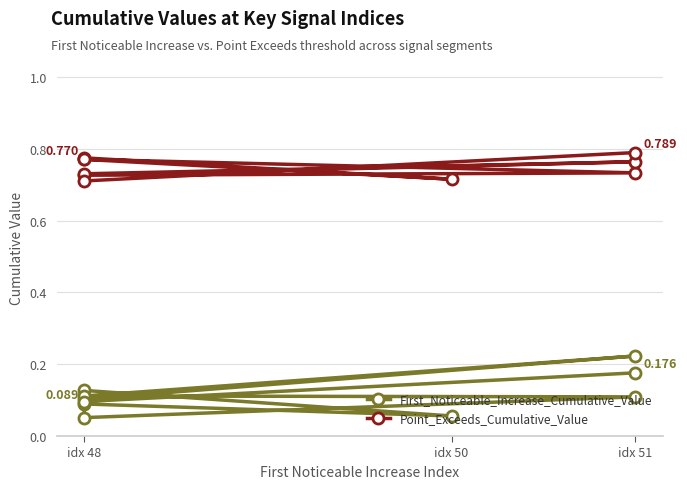

List the series in order of their overall mean, highest first.

Point_Exceeds_Cumulative_Value, First_Noticeable_Increase_Cumulative_Value